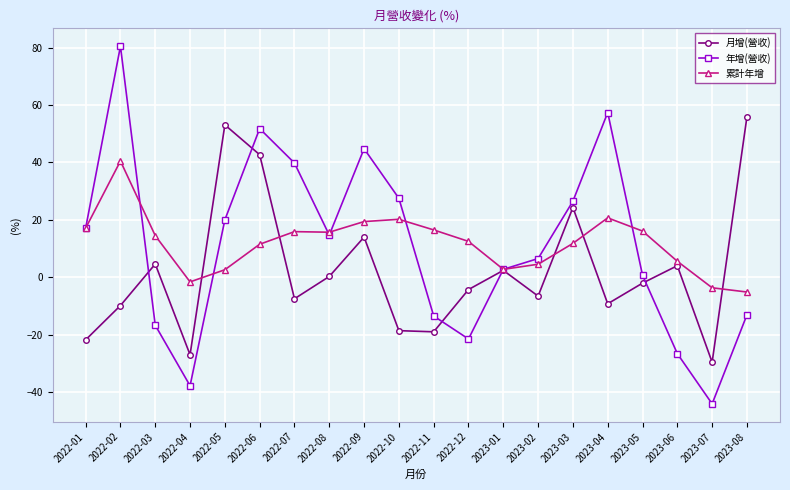

What is the approximate value of 月增(營收) at 2022-04?

-27.0